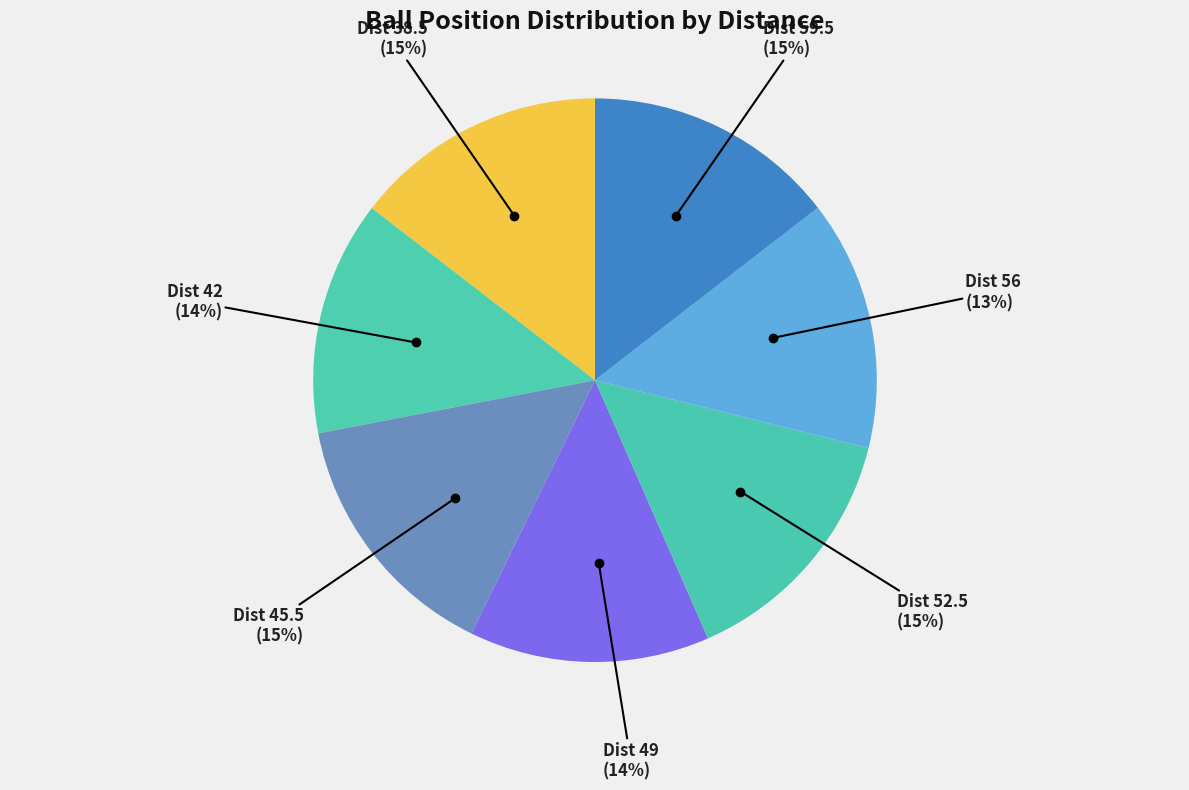

Is the sum of 52.5 and 31.5 greater than half?

No